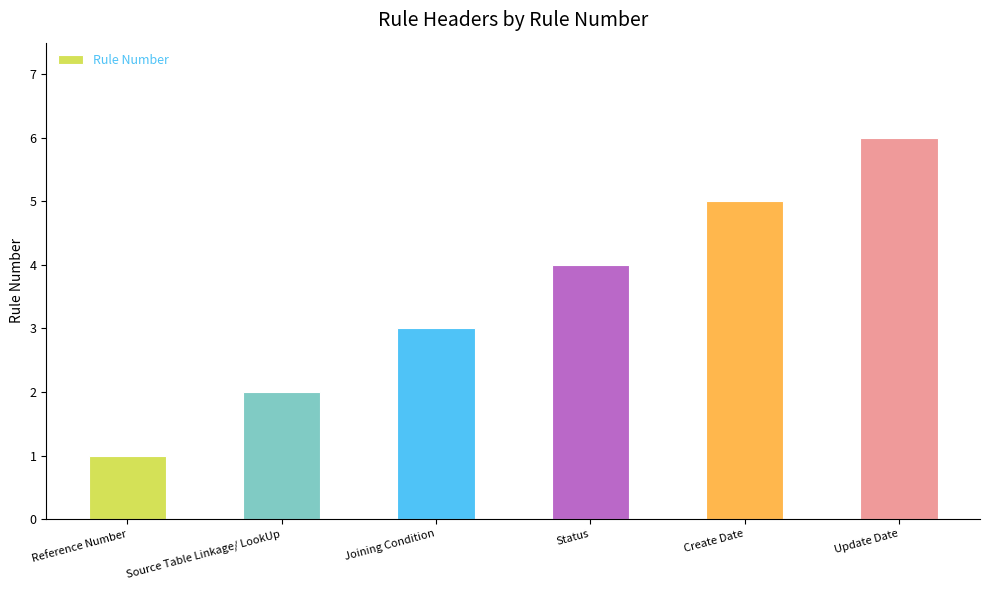

What is the average value?

4